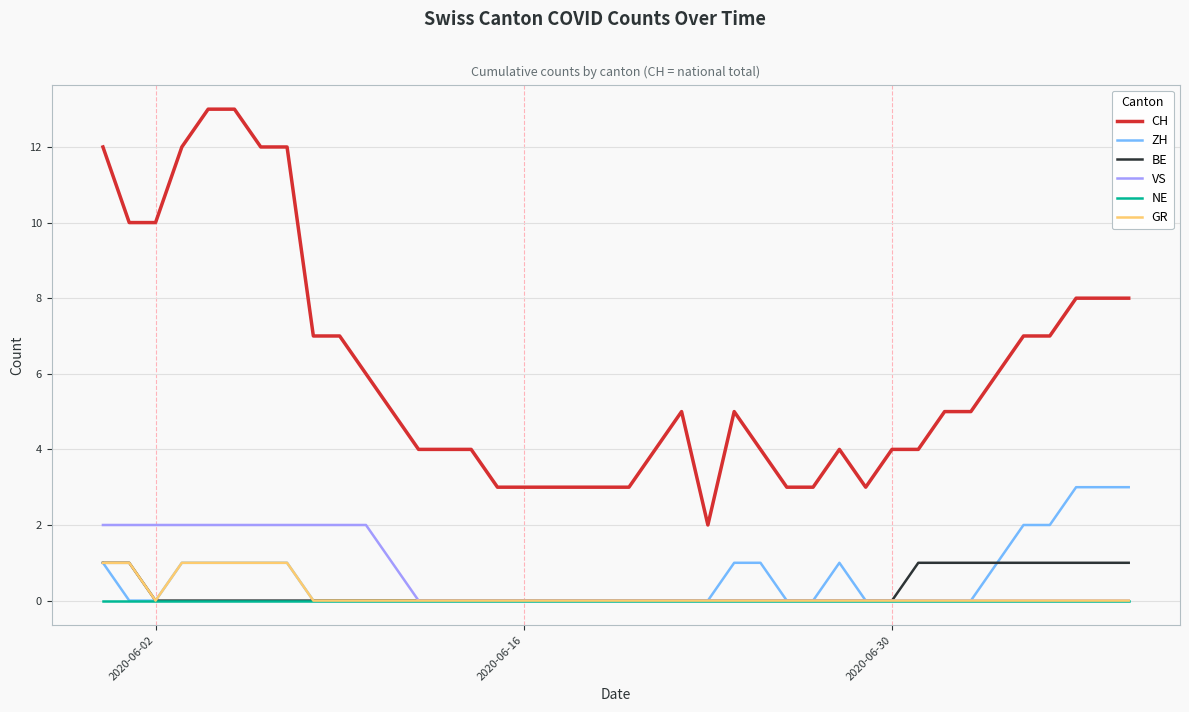

True or false: CH and GR intersect in this chart.

False